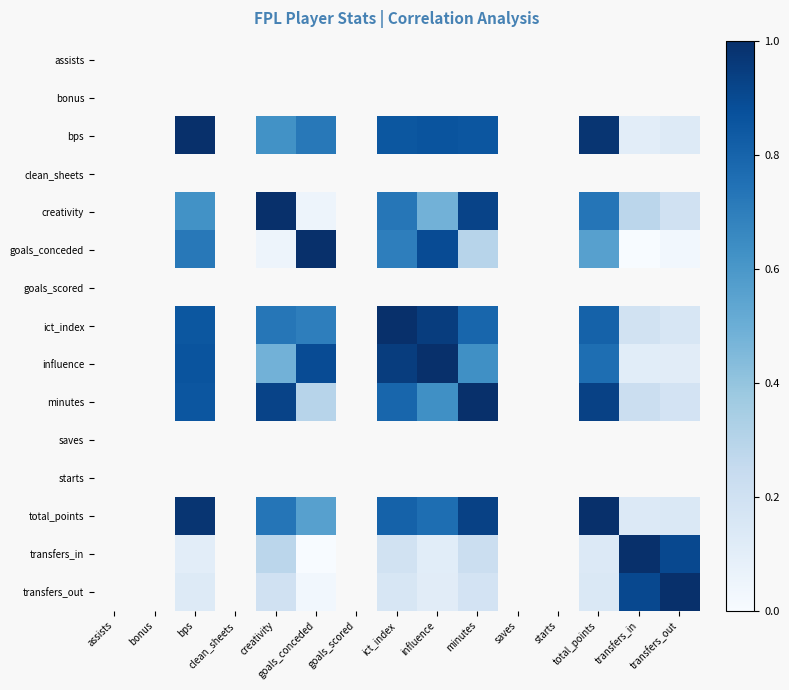

Is the value of goals_conceded at transfers_out greater than the value of ict_index at total_points?

No